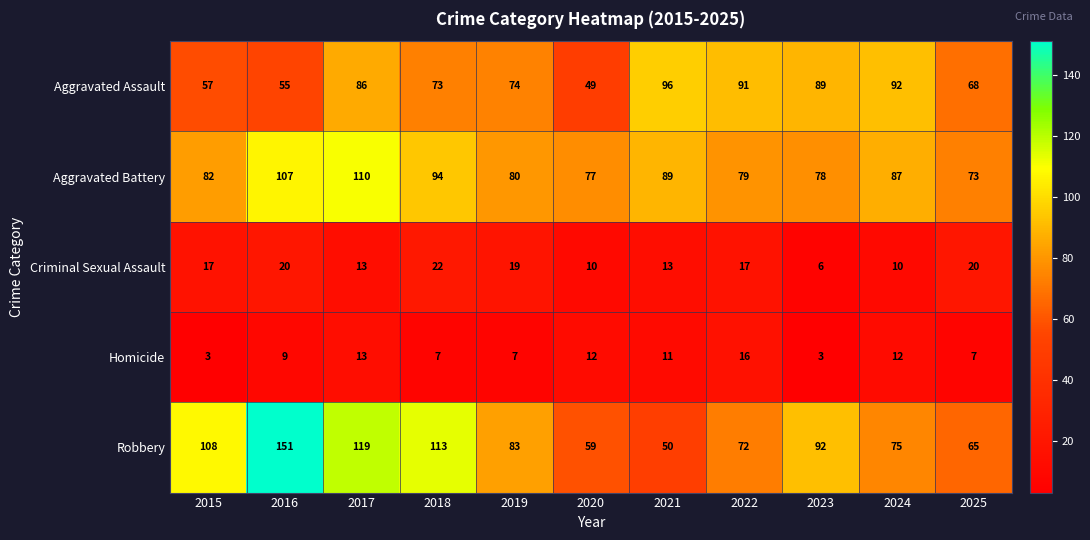

What is the difference between the Criminal Sexual Assault values at 2018 and 2019?

3